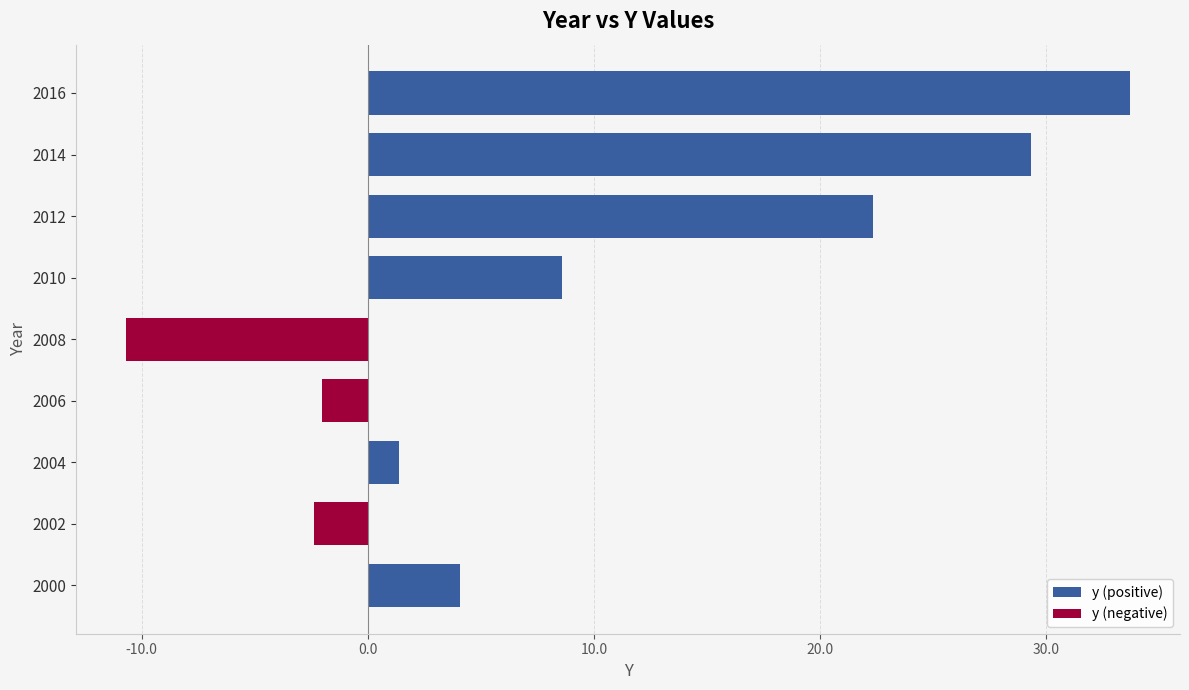

The chart shows a value of 58.6 at 2016. True or false?

False